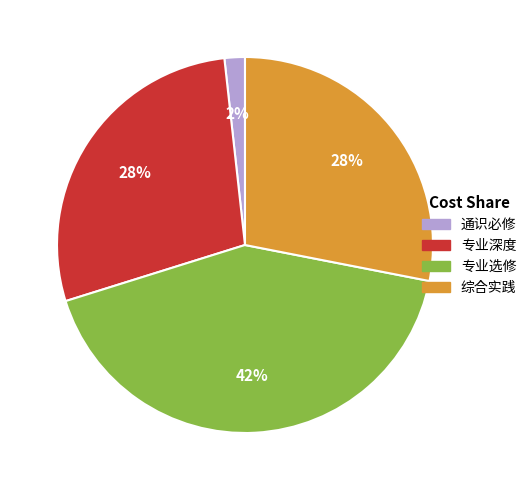

To the nearest percent, what percentage of the pie is 专业深度?

28%